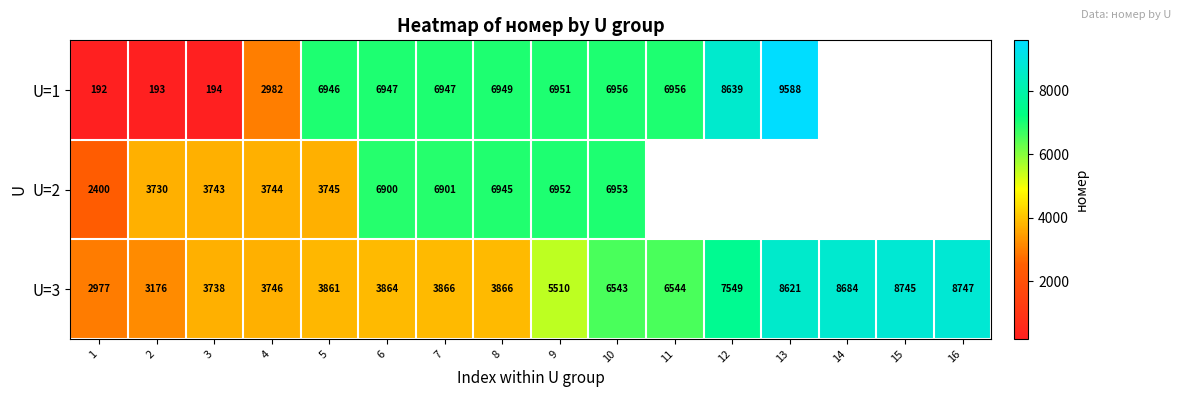

What is the sum of the U=3 values at 14 and 6?

12548